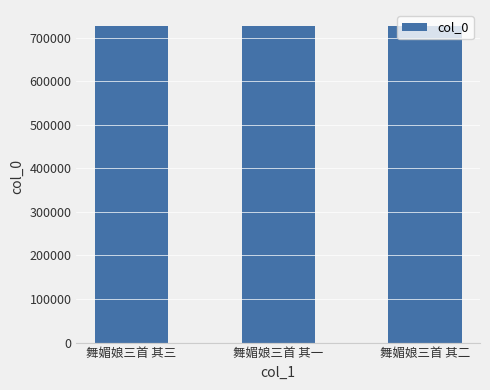

Are the bars horizontal?

No